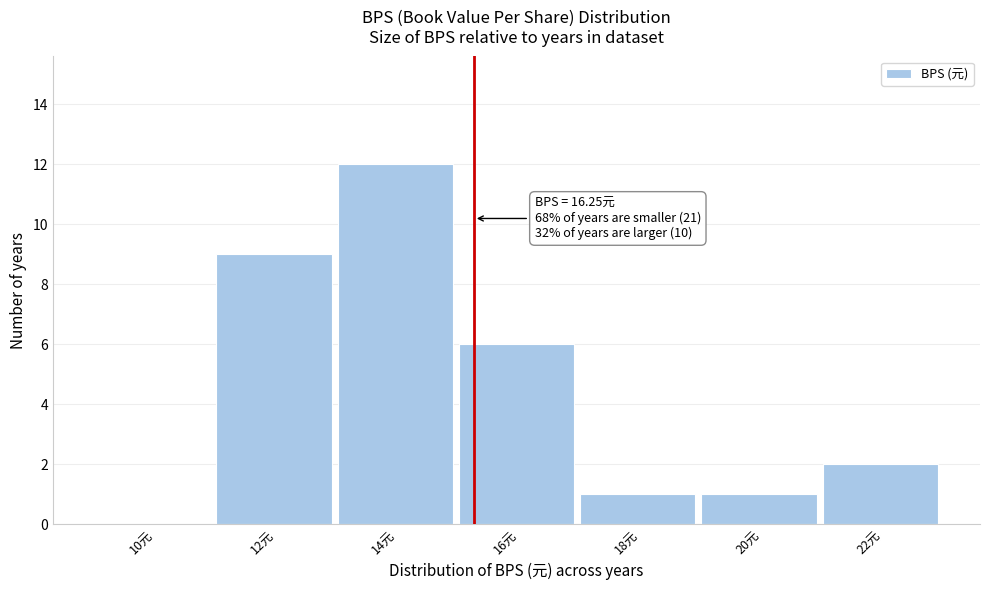

Reading right to left, transcribe all the data shown in this chart.

22元=2	20元=1	18元=1	16元=6	14元=12	12元=9	10元=0